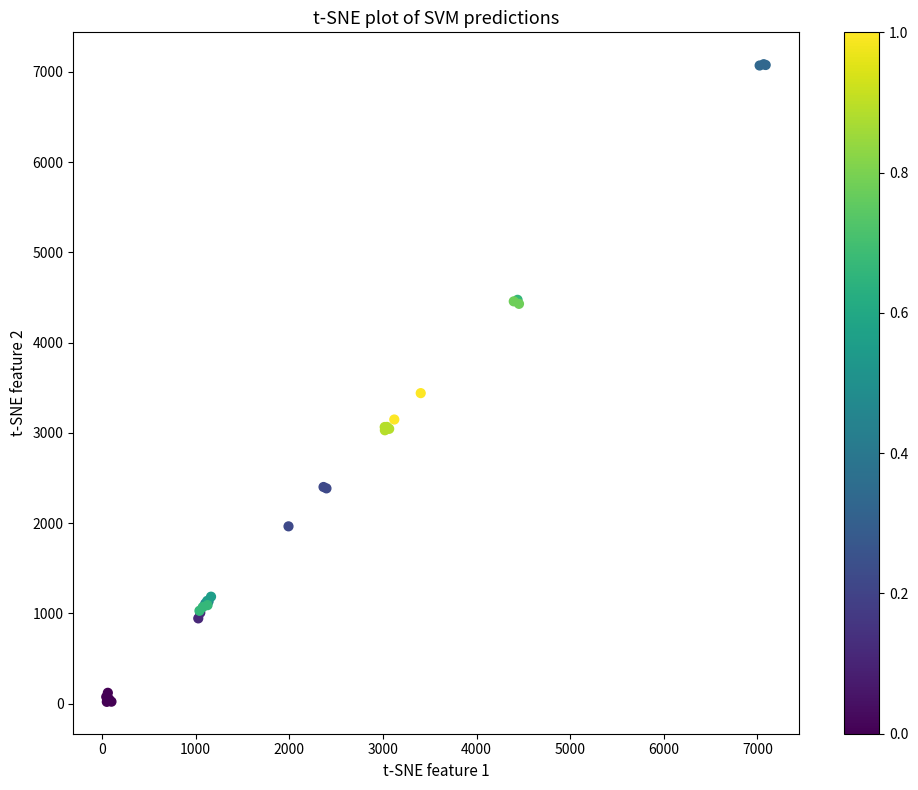

What Y value in the scatter plot is closest to 3553?

3441.3